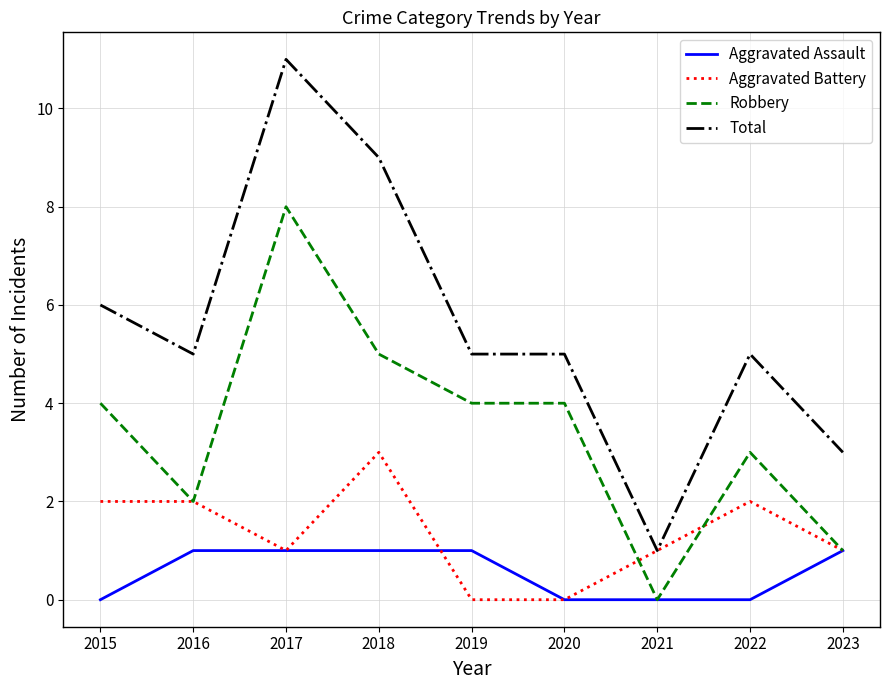

What is the difference between the second highest and second lowest values in the Total series?

6